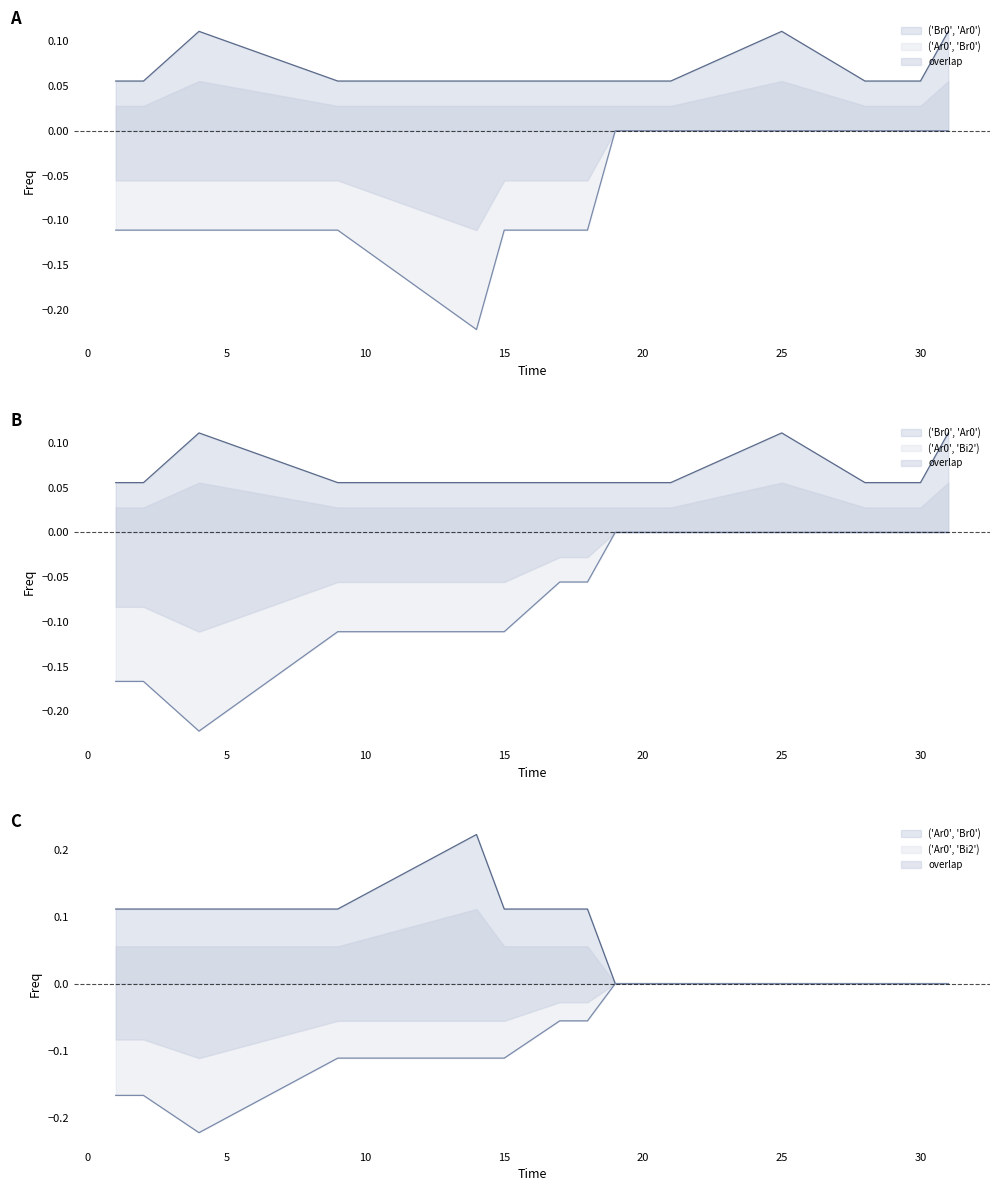

Which series changed the most between 15 and 30?

('Ar0', 'Br0')